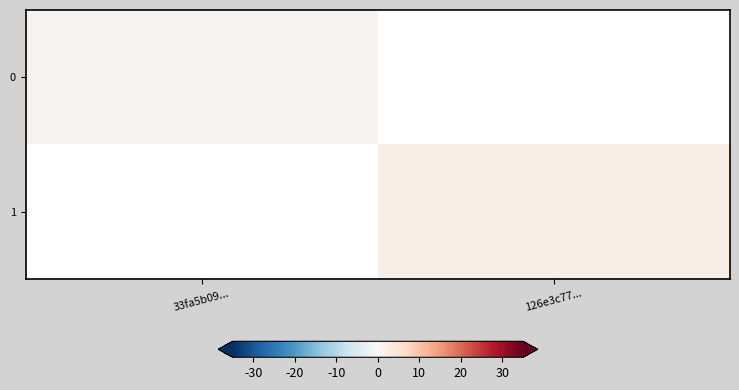

Which category has the highest value across all series?

126e3c77...